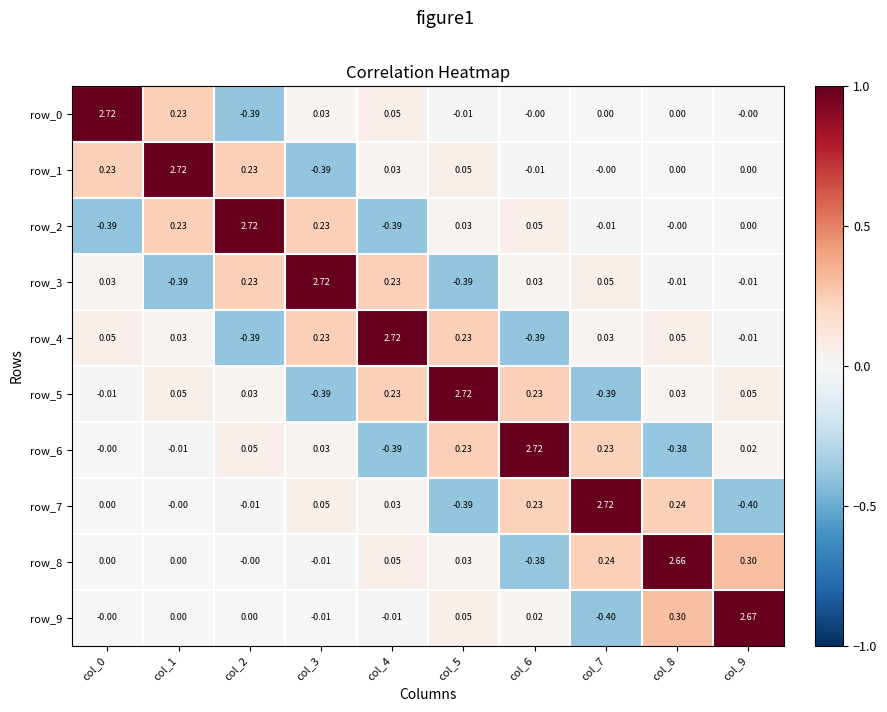

Is it true that row_0 equals 3.8 at col_0?

False